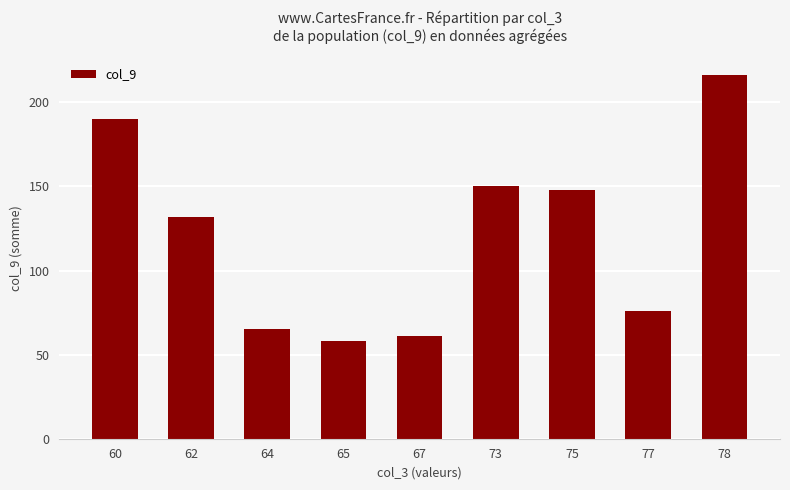

At which category does the chart reach its minimum across all series?

65